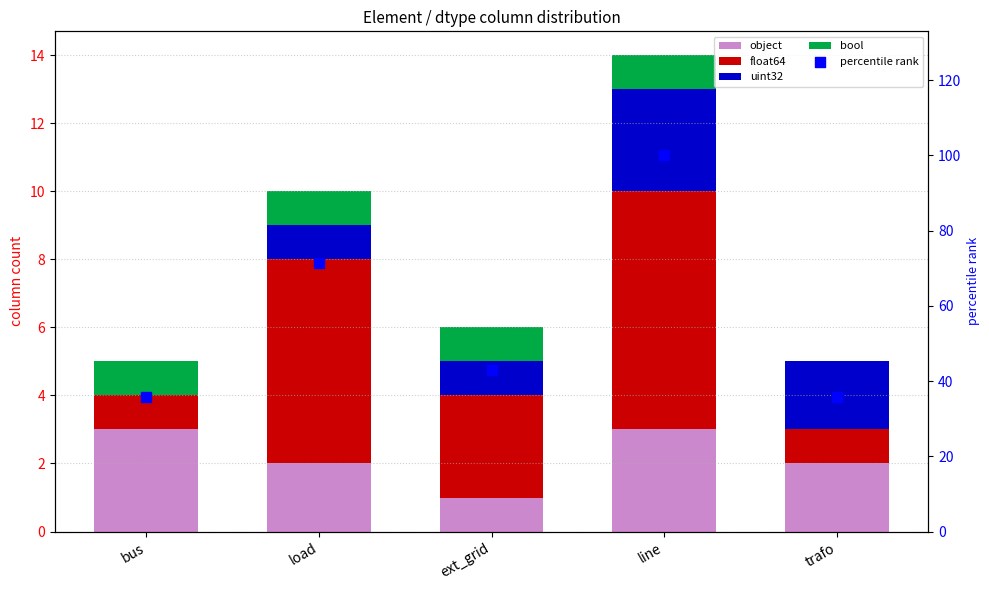

Which series has the largest total across all categories?

percentile rank